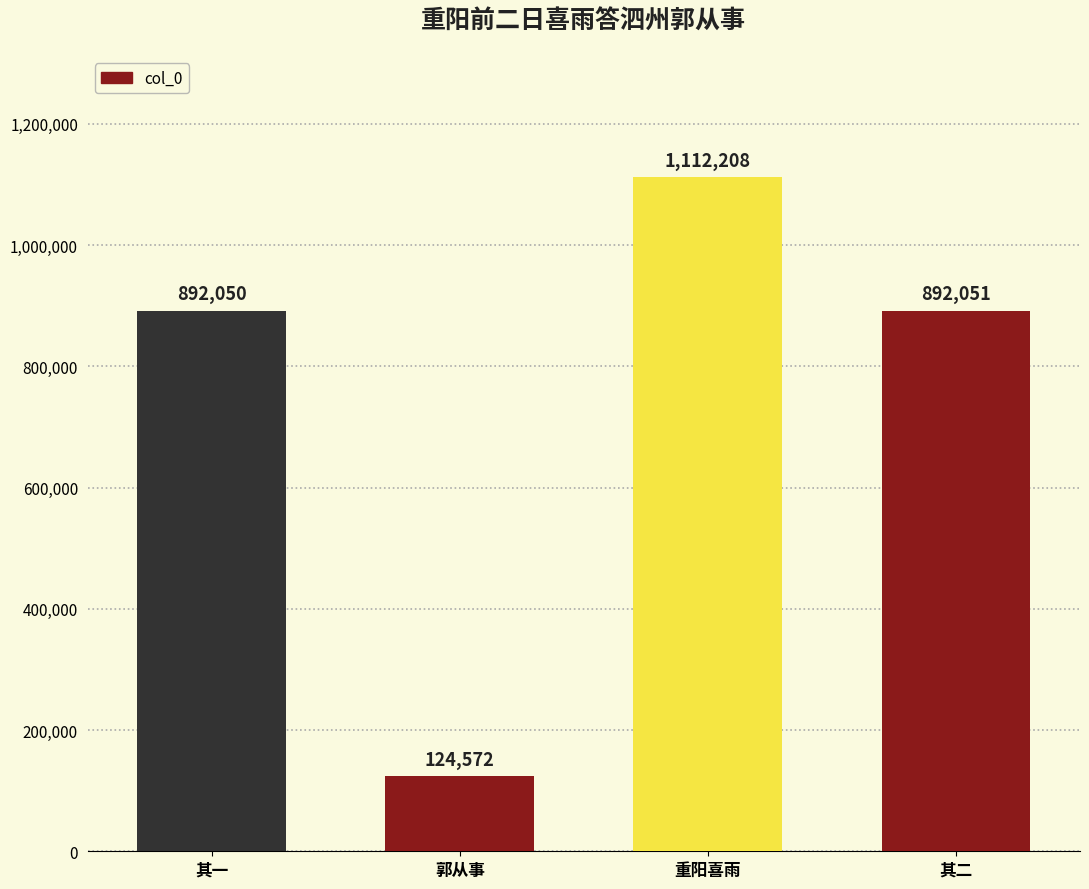

Reading left to right, list all the values displayed in this chart.

其一=892050	郭从事=124572	重阳喜雨=1112208	其二=892051